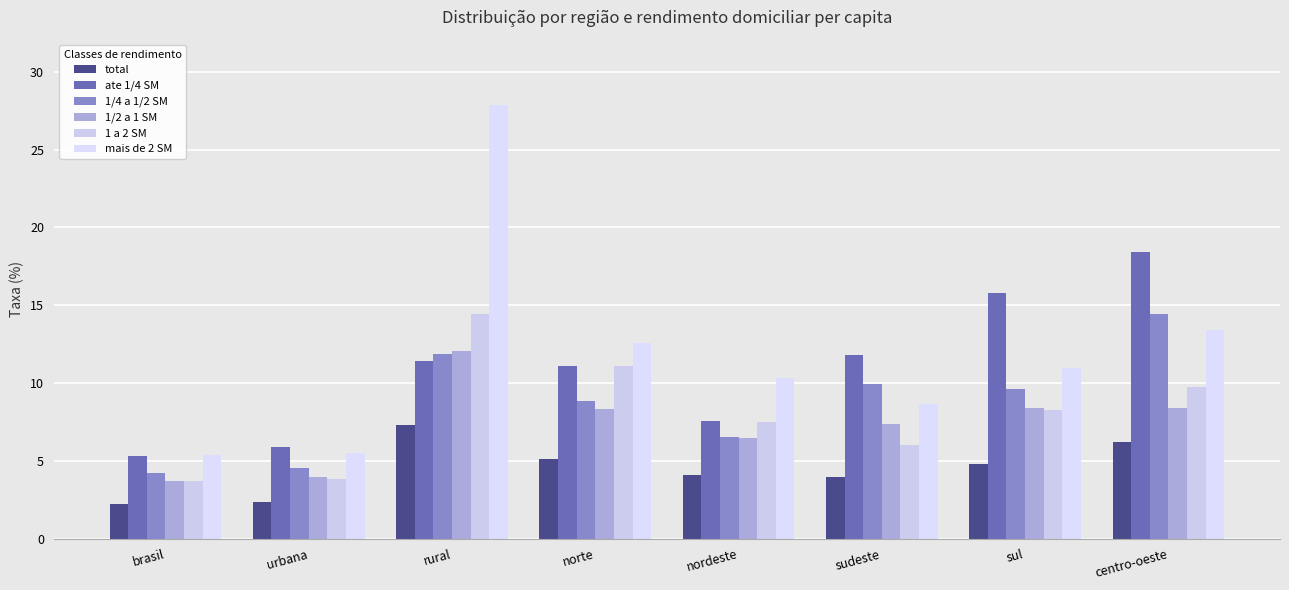

What is the total value across all series at brasil?

24.4